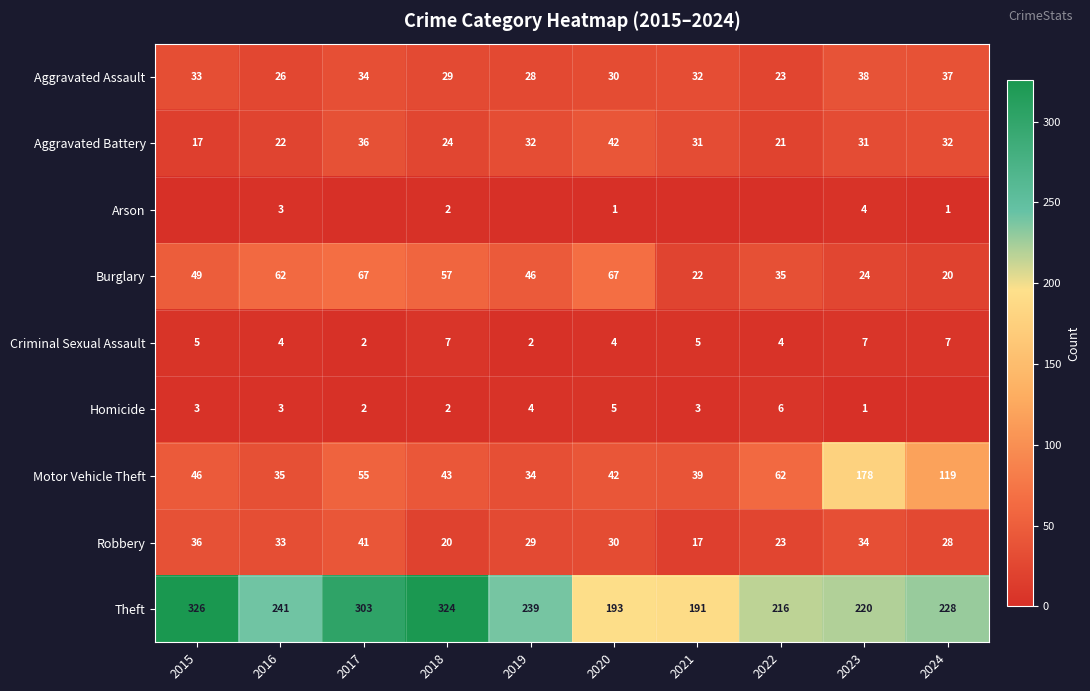

Read the Theft value at 2018, to the nearest 5.

325